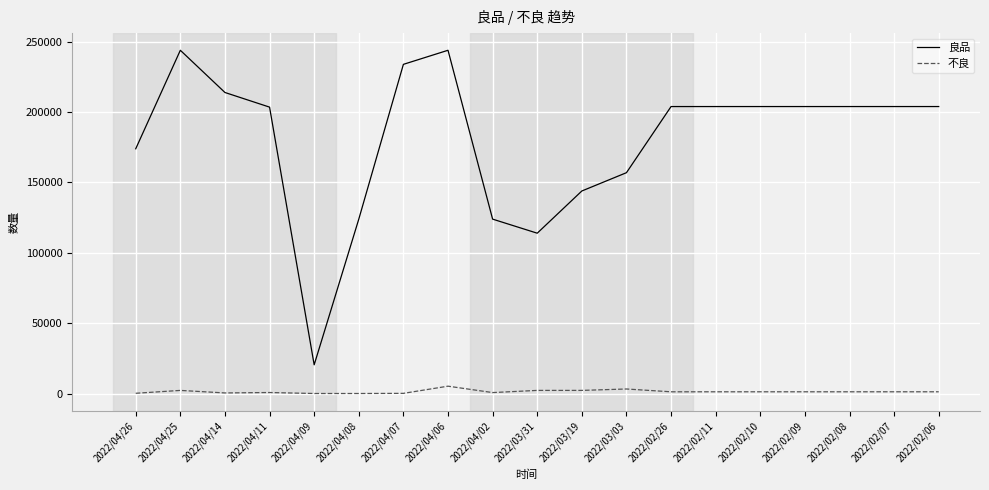

Does the chart have visible grid lines?

Yes